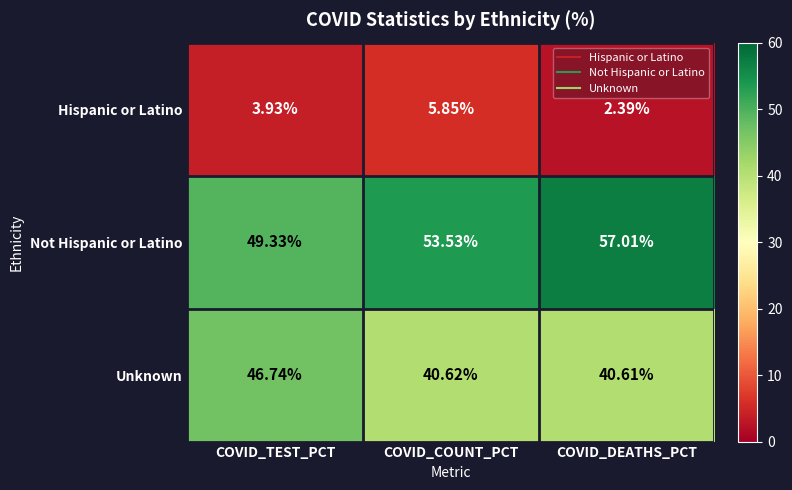

Where is Unknown nearest to the value 43?

COVID_COUNT_PCT